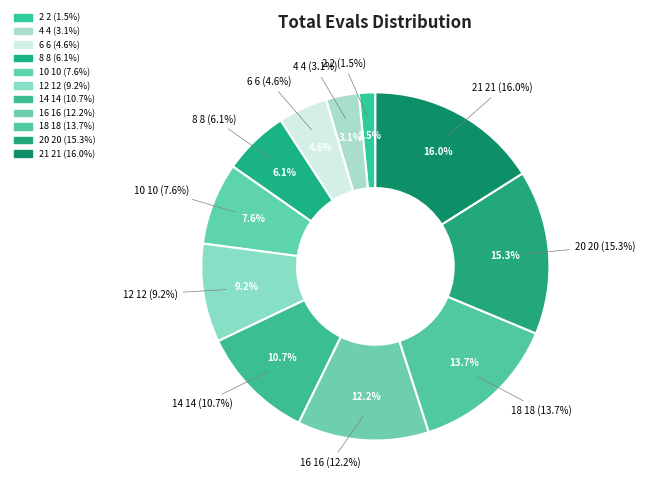

Is there any slice that represents more than half of the pie?

No